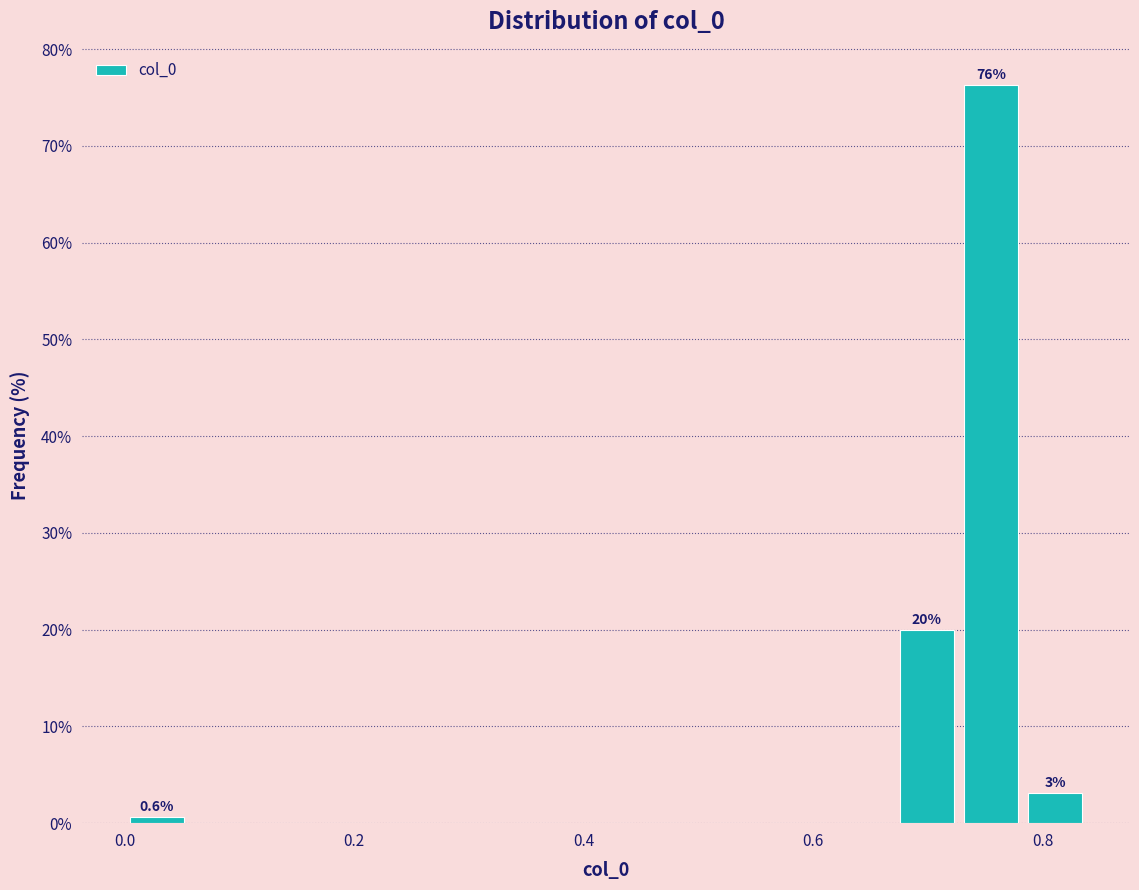

Read against the x-axis, roughly where is the centre of the tallest bar?

0.76